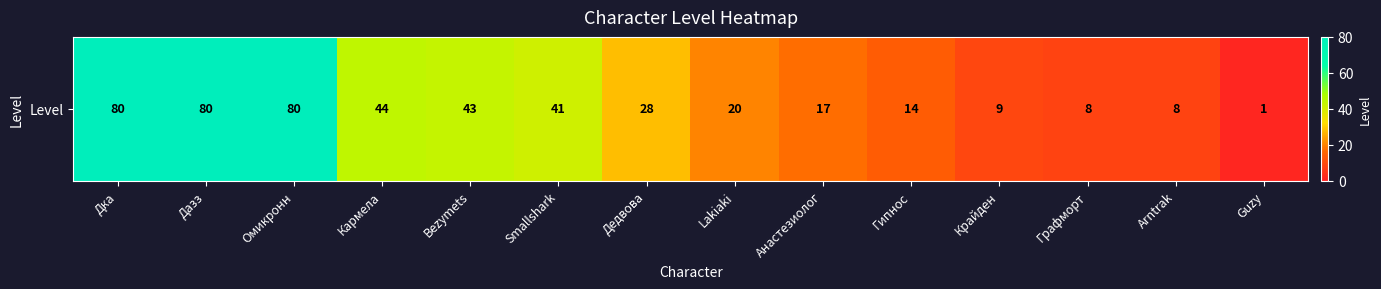

Approximately how many times larger is the value at Анастезиолог compared to Крайден?

1.9